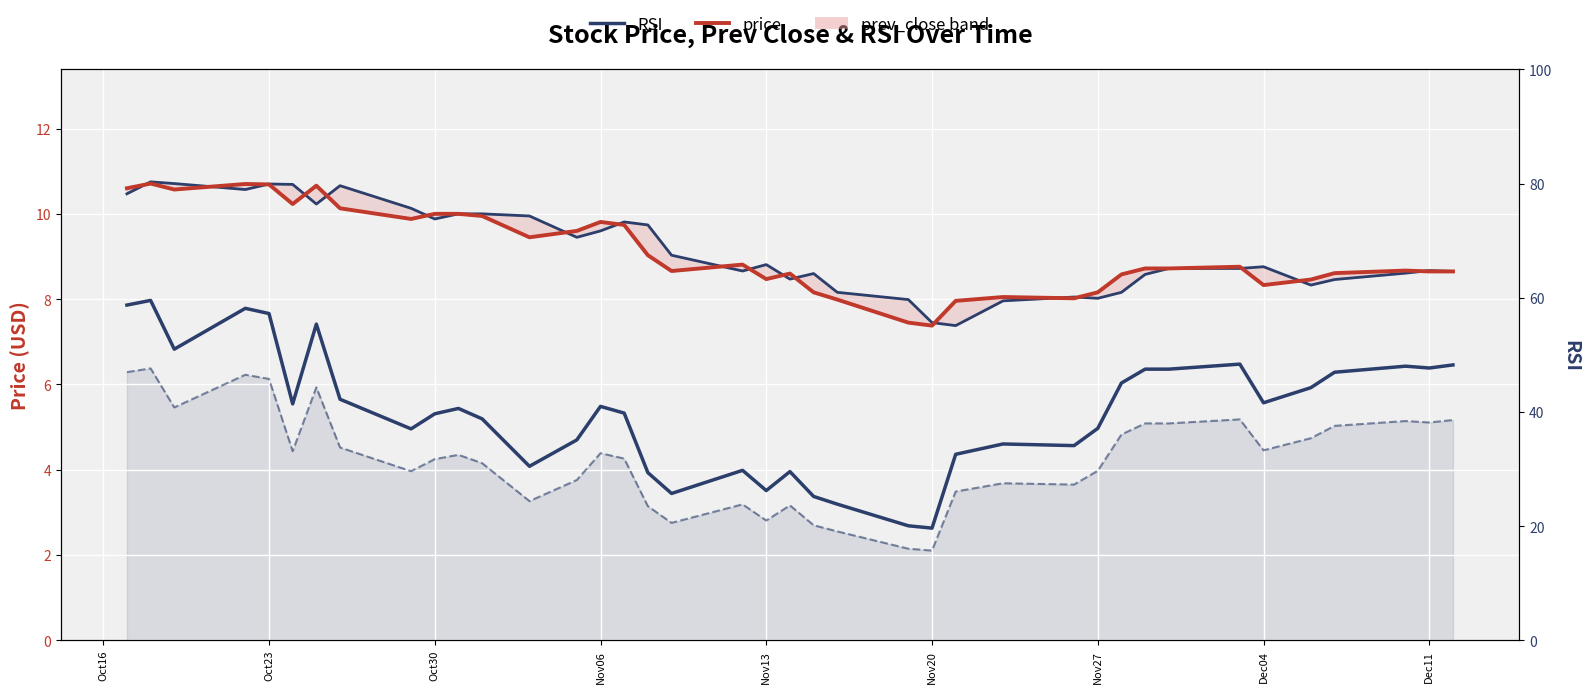

True or false: prev_close_line and rsi_line cross at least once.

False